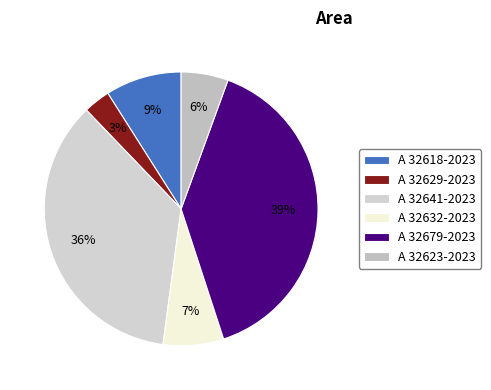

To the nearest percent, what is the difference between the largest and smallest slice percentages?

36%